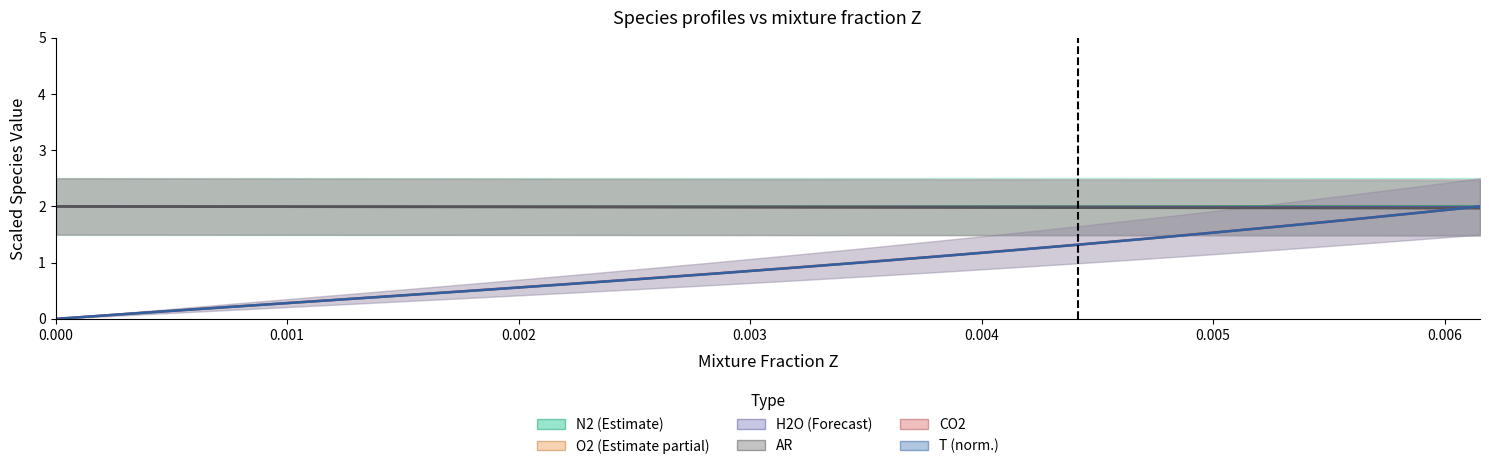

What is the label of the 3rd point from the left?

0.002